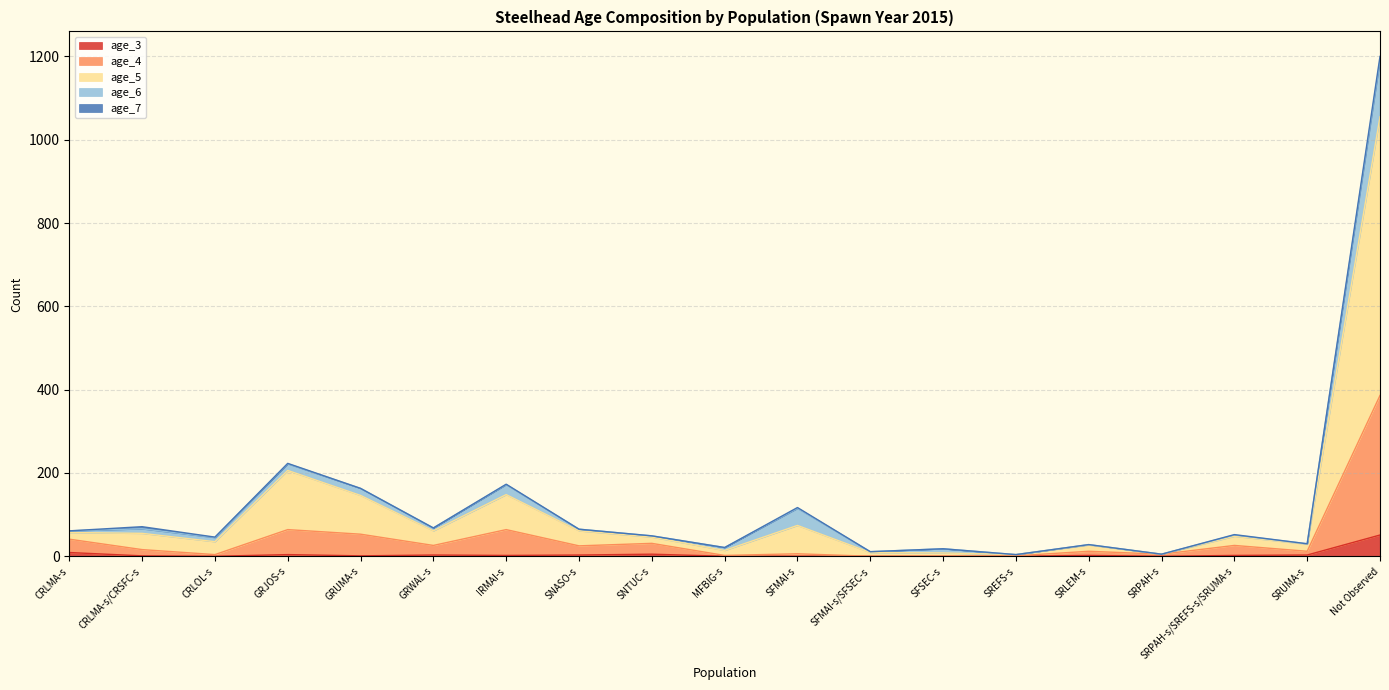

At which category is the sum across all series the highest?

Not Observed